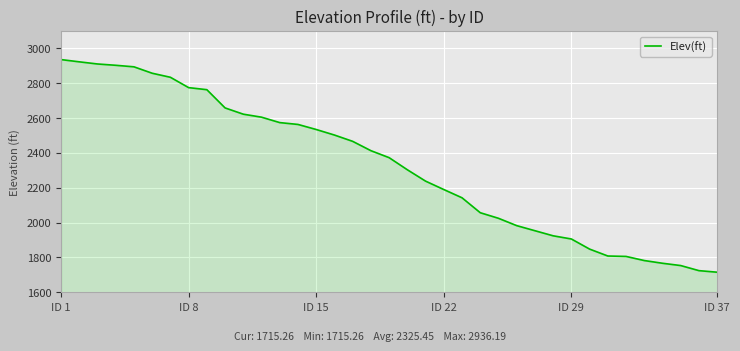

What is the difference between the maximum and minimum values?

1220.9